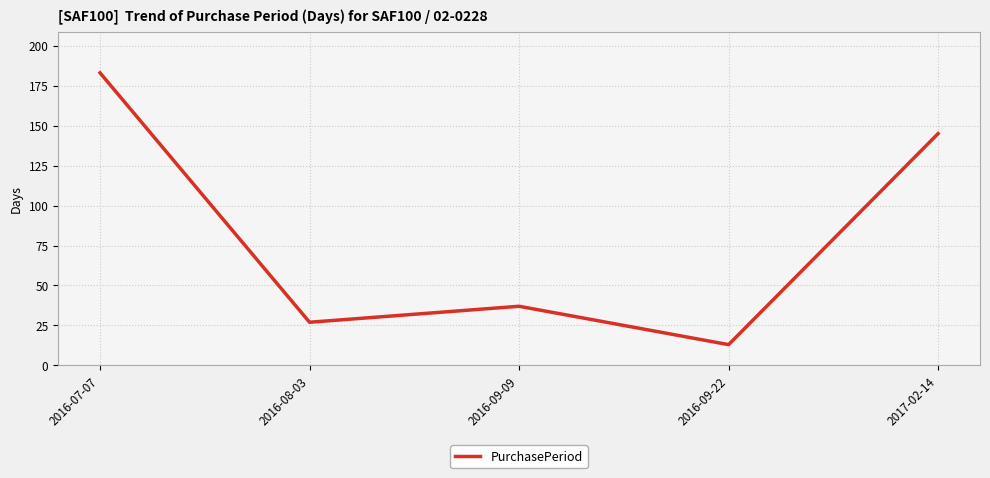

True or false: the data shows 183 at 2016-07-07.

True